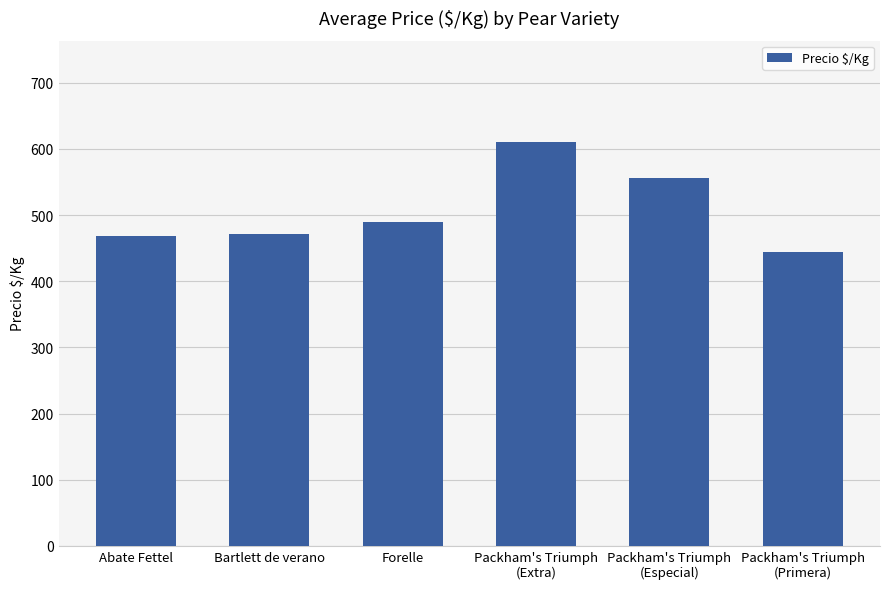

What is the label of the 1st bar from the left?

Abate Fettel